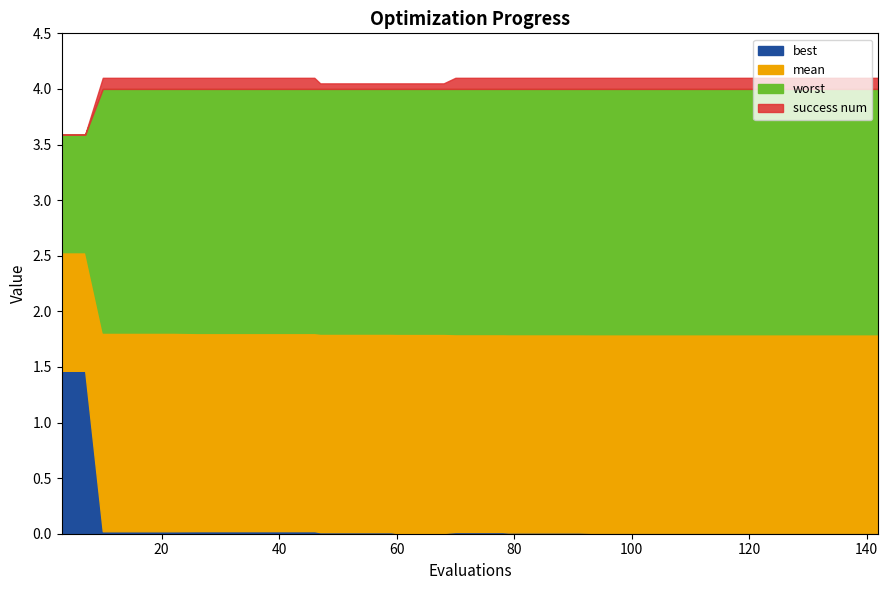

Between 91 and 121, which is larger?

91